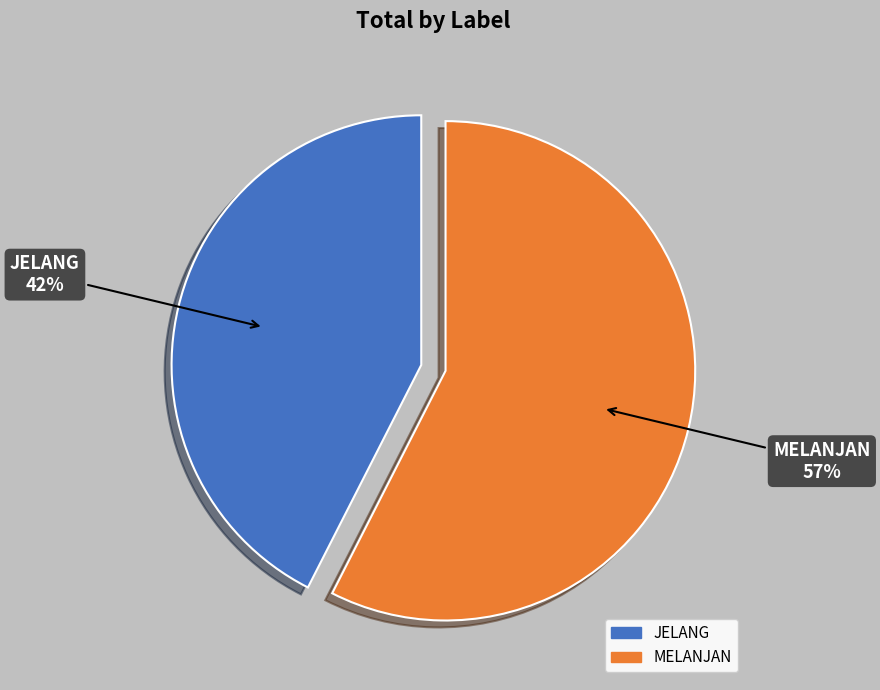

Rank the categories by value from highest to lowest.

MELANJAN, JELANG